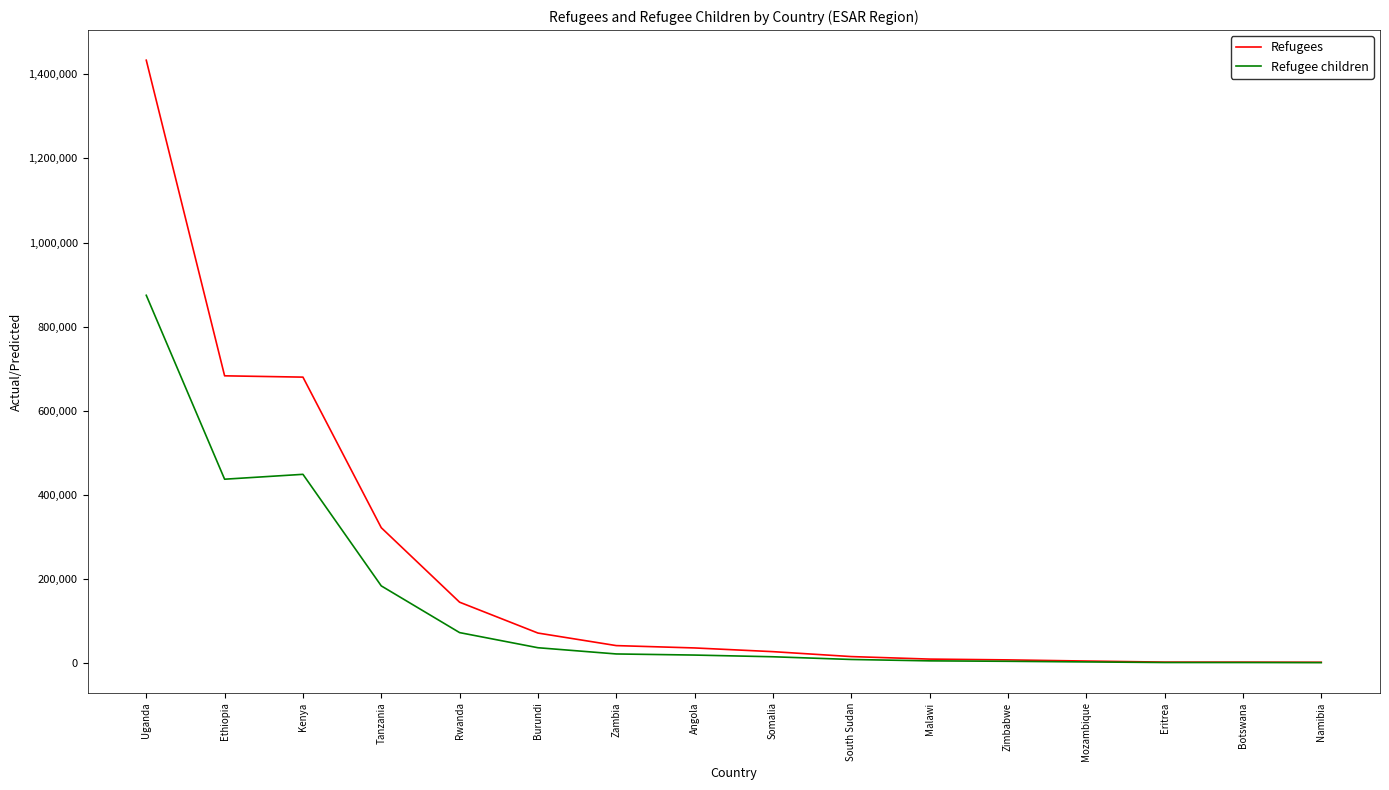

How many series are shown in this chart?

2